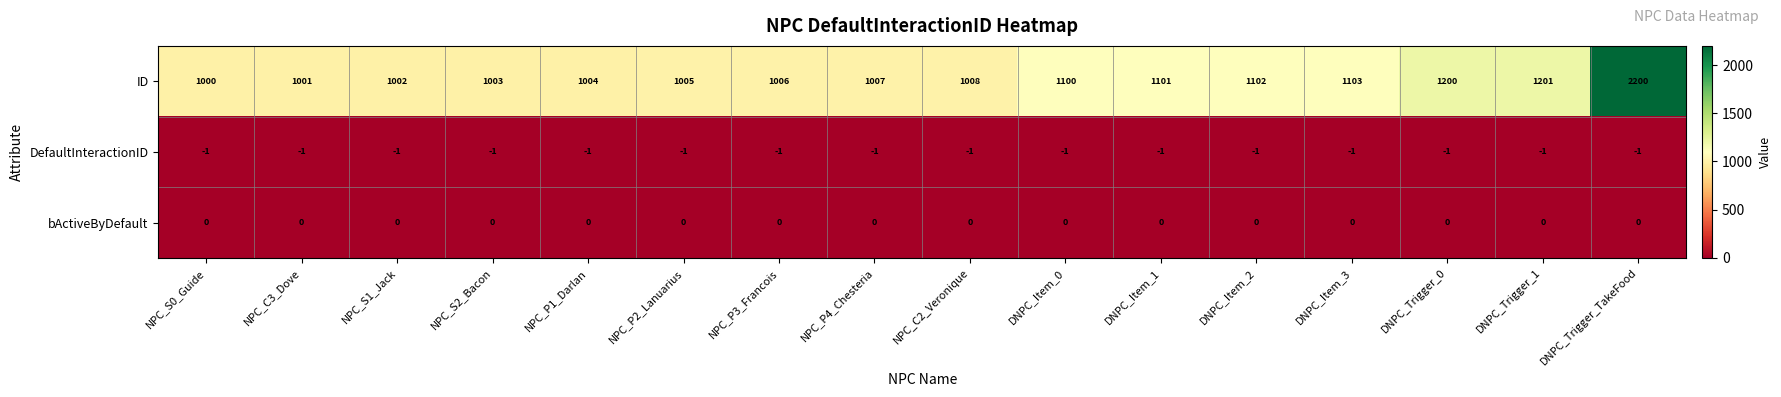

What is the total value across all series at DNPC_Trigger_0?

1199